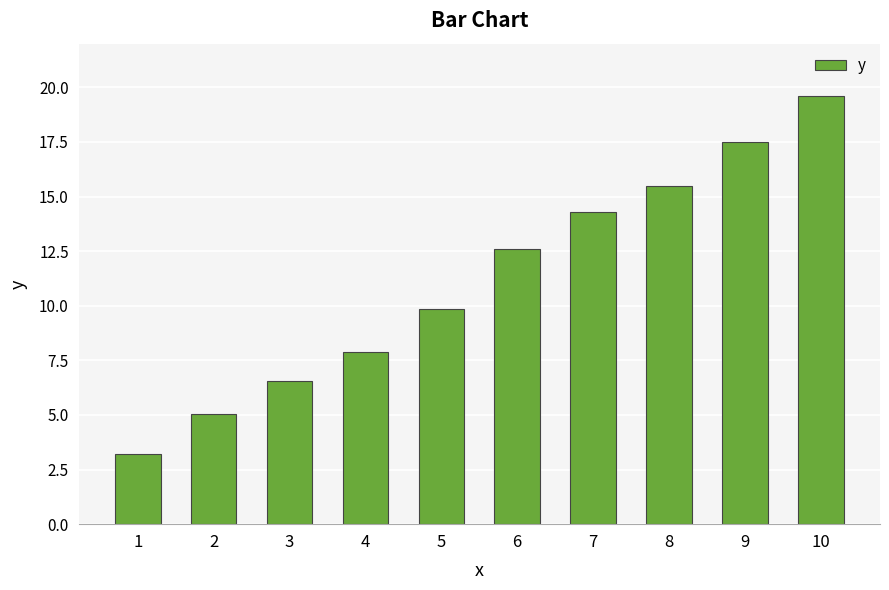

How many distinct data groups are displayed?

1